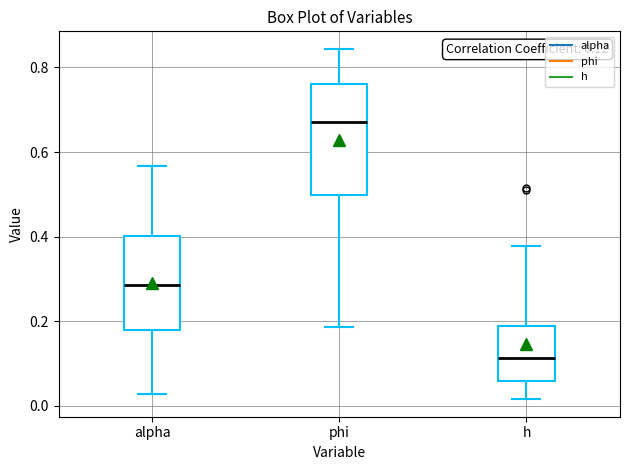

Which box is the tallest, from its lower edge to its upper edge?

phi